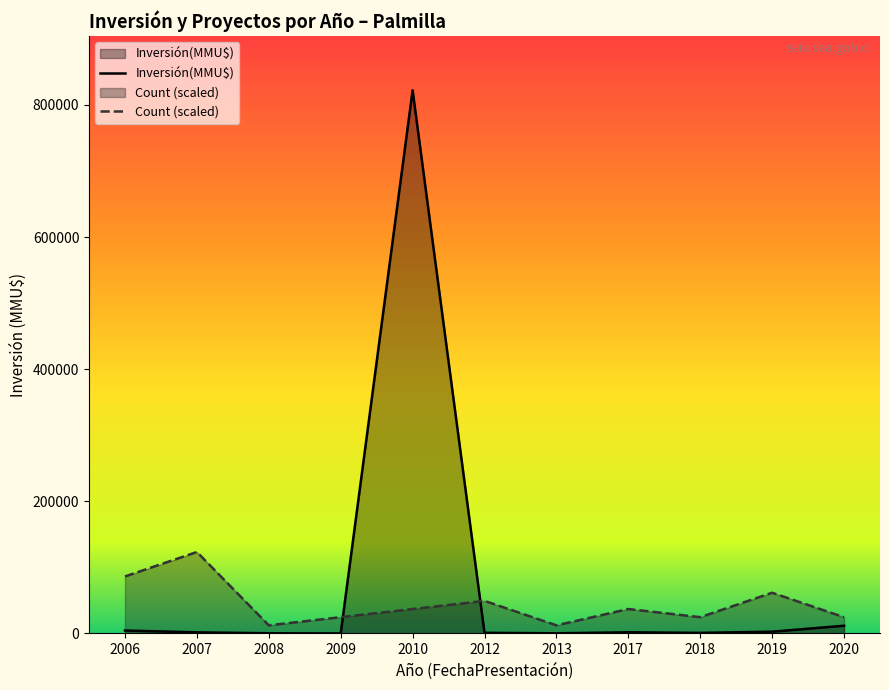

Count the number of categories in the chart.

11